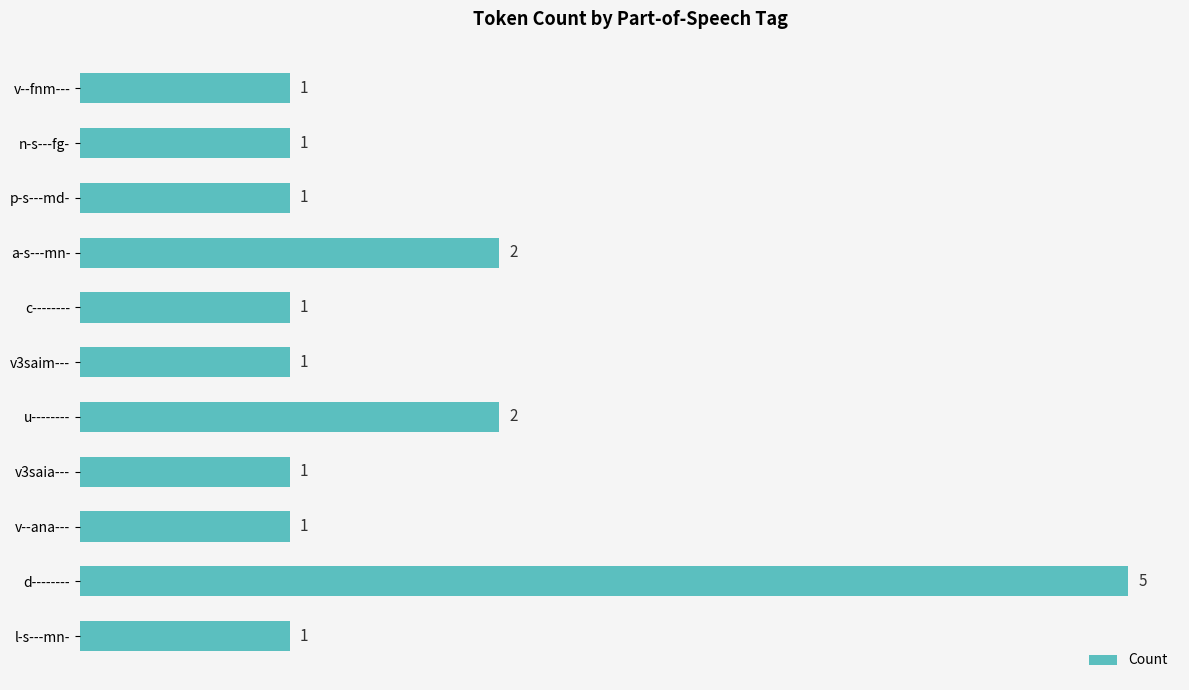

Which has a higher value, l-s---mn- or u--------?

u--------